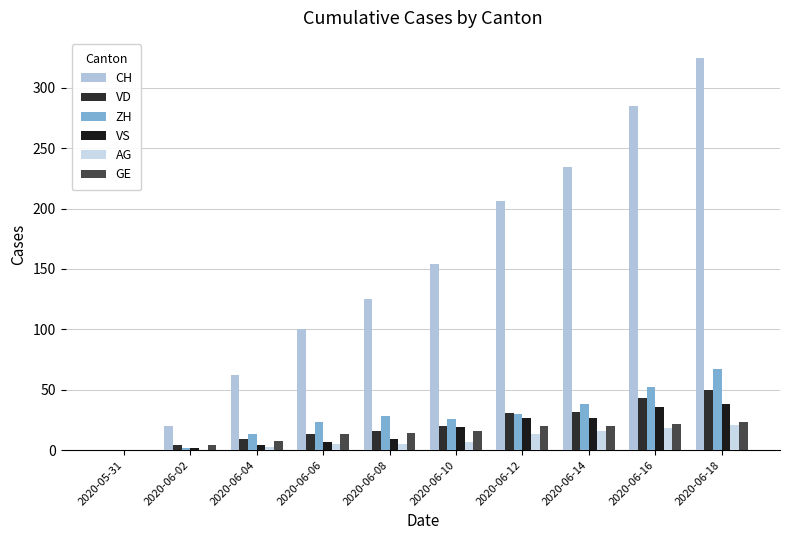

How many values in VD are above zero?

9